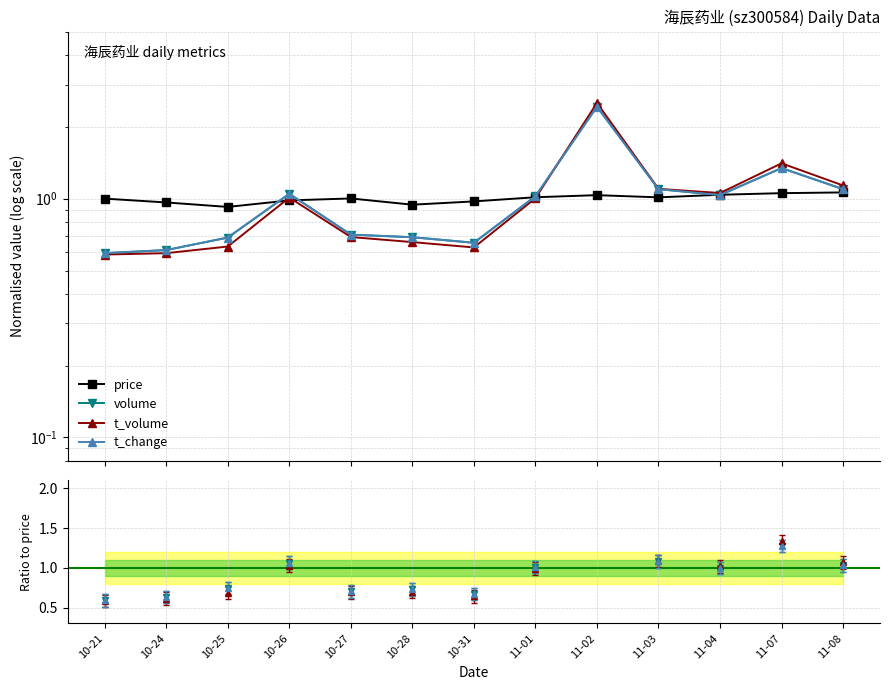

What is the label of the 6th point from the left?

10-28